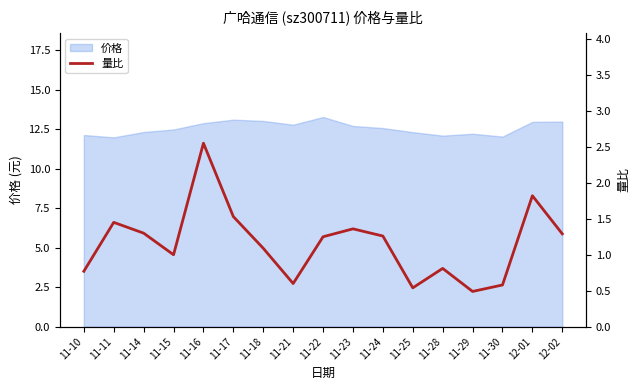

Reading right to left, extract all data points from this chart.

12-02=1.3	12-01=1.8	11-30=0.6	11-29=0.5	11-28=0.8	11-25=0.5	11-24=1.3	11-23=1.4	11-22=1.2	11-21=0.6	11-18=1.1	11-17=1.5	11-16=2.5	11-15=1.0	11-14=1.3	11-11=1.4	11-10=0.8